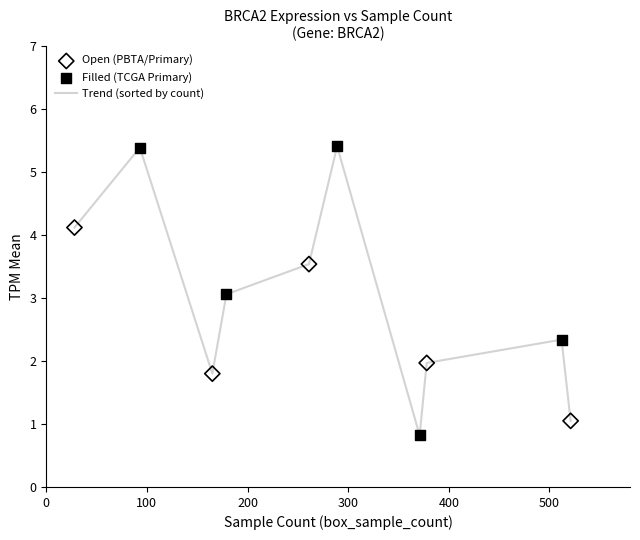

What is the smallest value displayed?

0.8